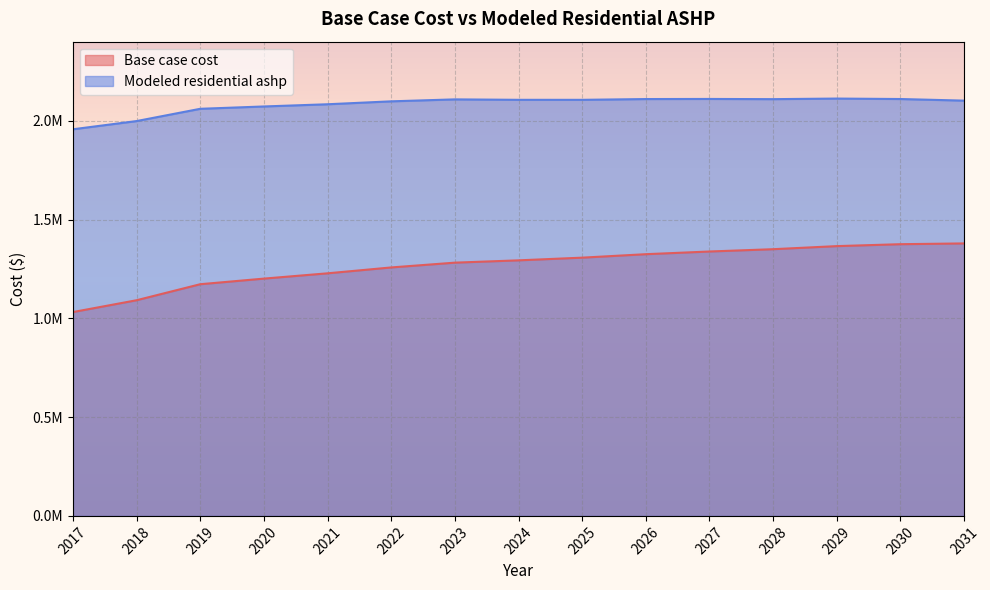

How many interior local peaks does the Modeled residential ashp series have?

3